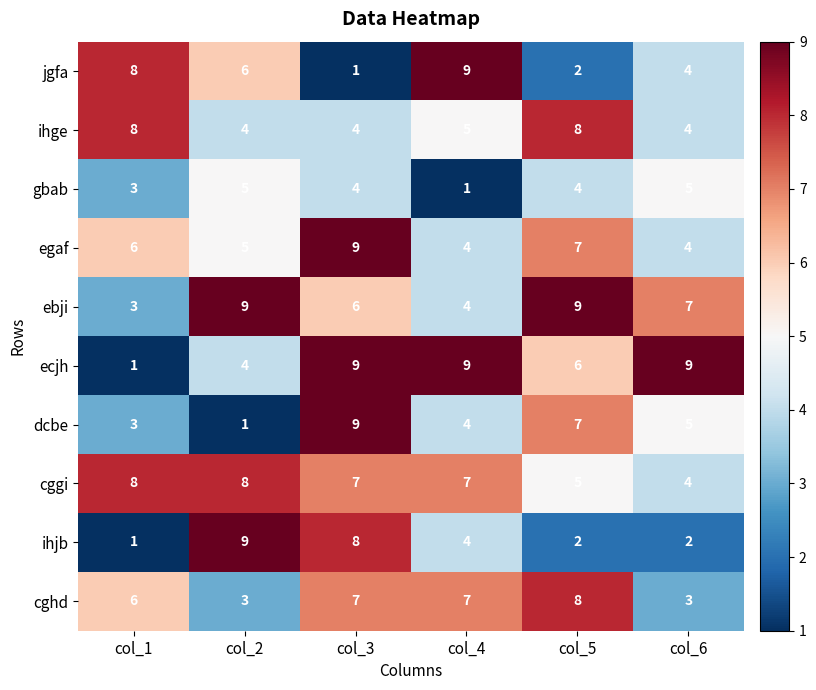

Is it true that ihge equals 2 at col_4?

False